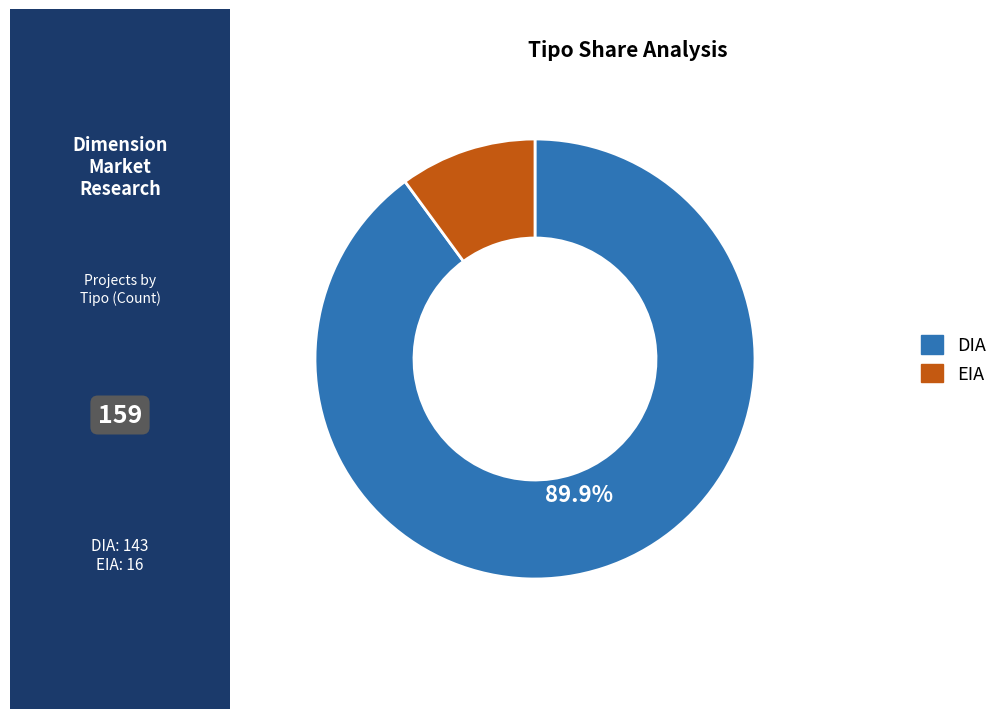

To the nearest percent, what portion does DIA represent?

90%